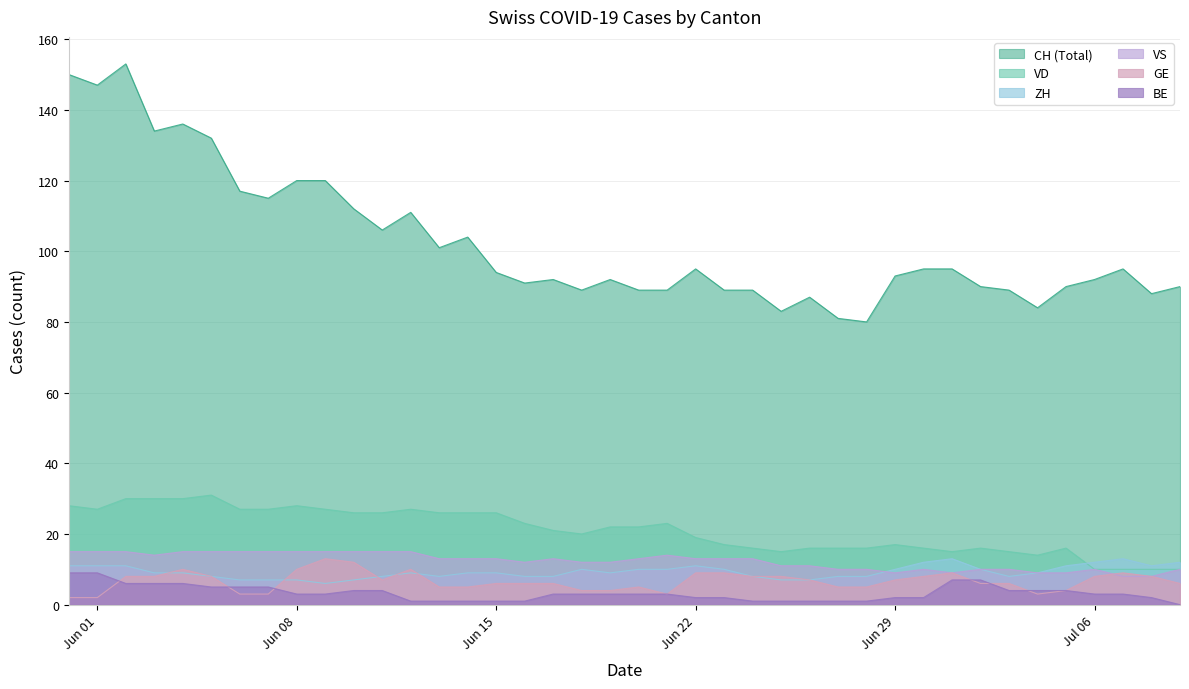

How many categories are shown in the chart?

40